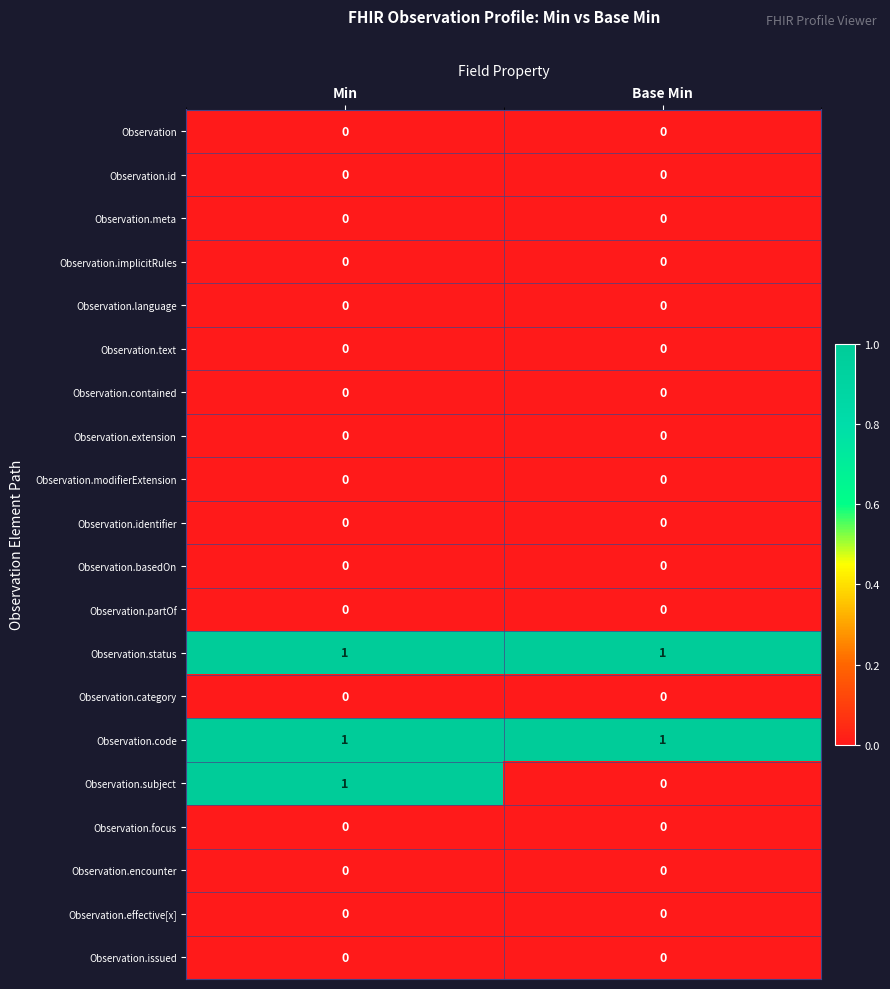

At which category is the sum across all series the highest?

Min